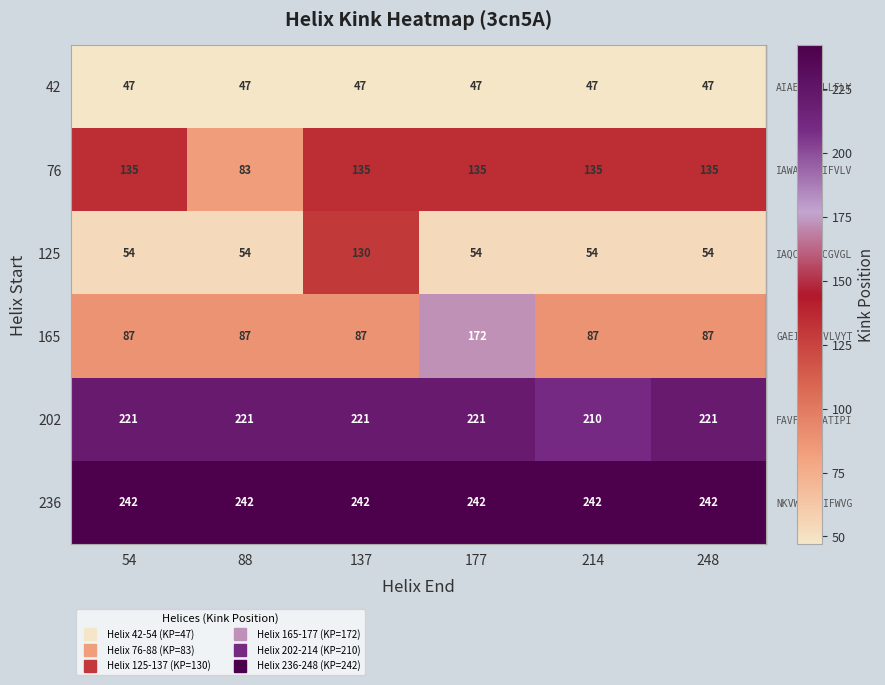

At 214, list the series in order from smallest to largest.

42, 125, 165, 76, 202, 236